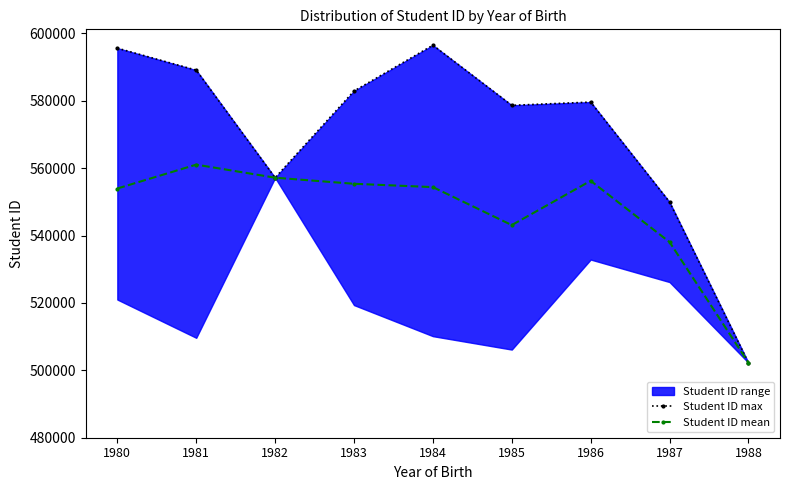

In Student ID mean, how many points are lower than both neighbors (excluding endpoints)?

1